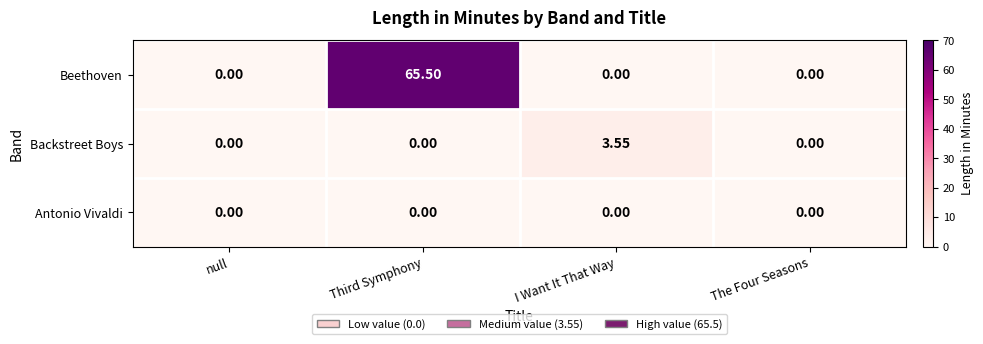

Which category has the highest value across all series?

Third Symphony